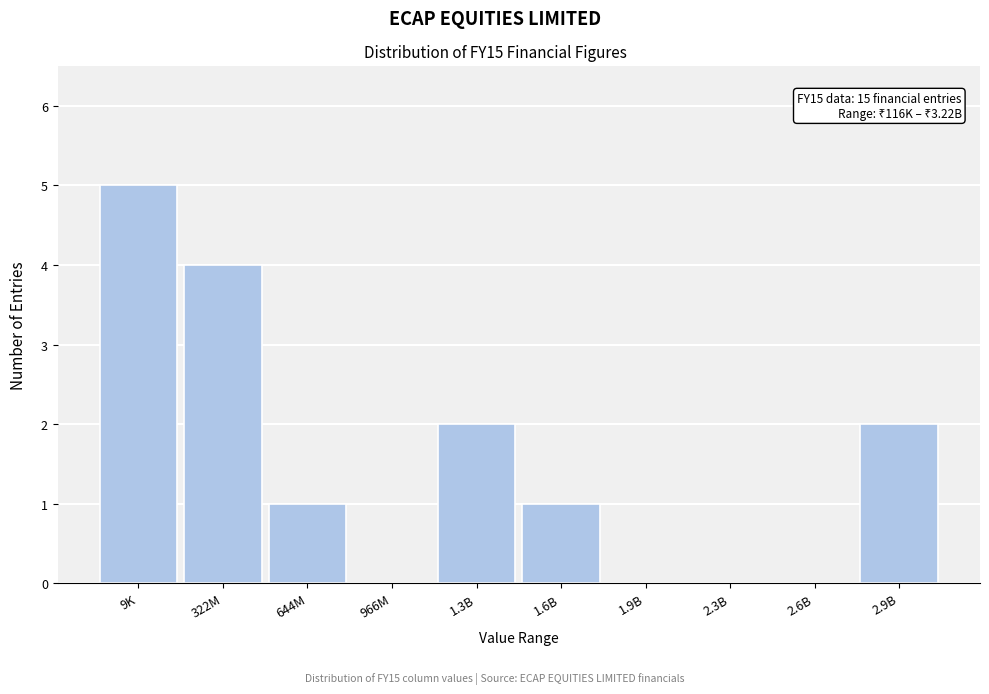

Reading right to left, transcribe all the data shown in this chart.

2.9B=2	2.6B=0	2.3B=0	1.9B=0	1.6B=1	1.3B=2	966M=0	644M=1	322M=4	9K=5